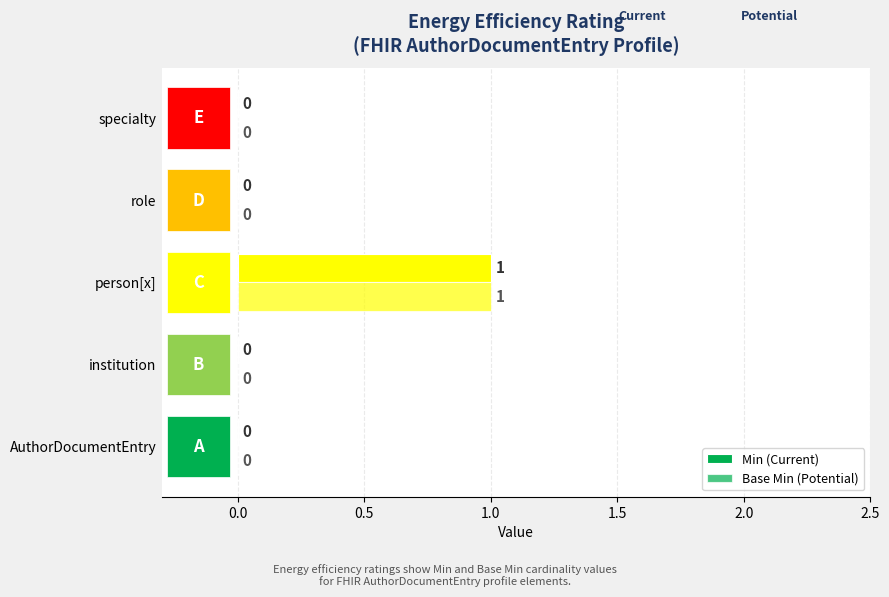

True or false: Min (Current) has a value of 0 at specialty.

False